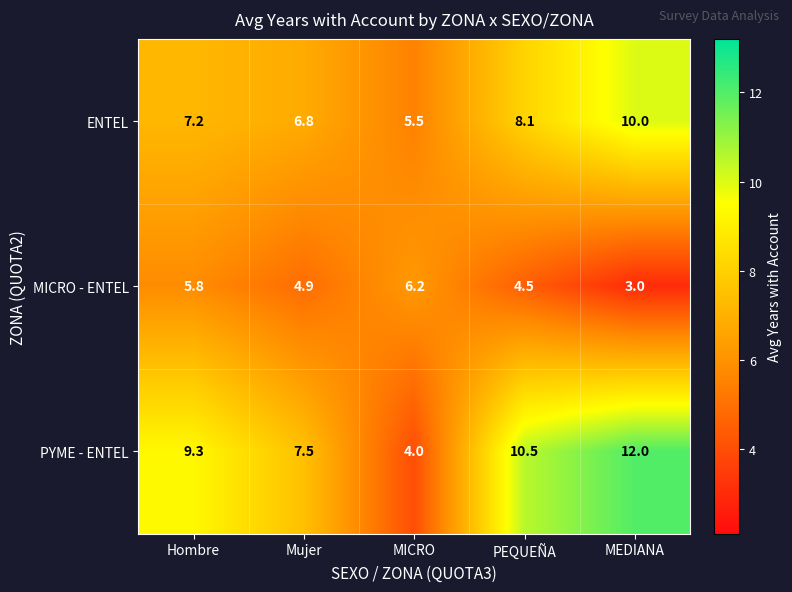

Which series has the widest spread of values?

PYME - ENTEL